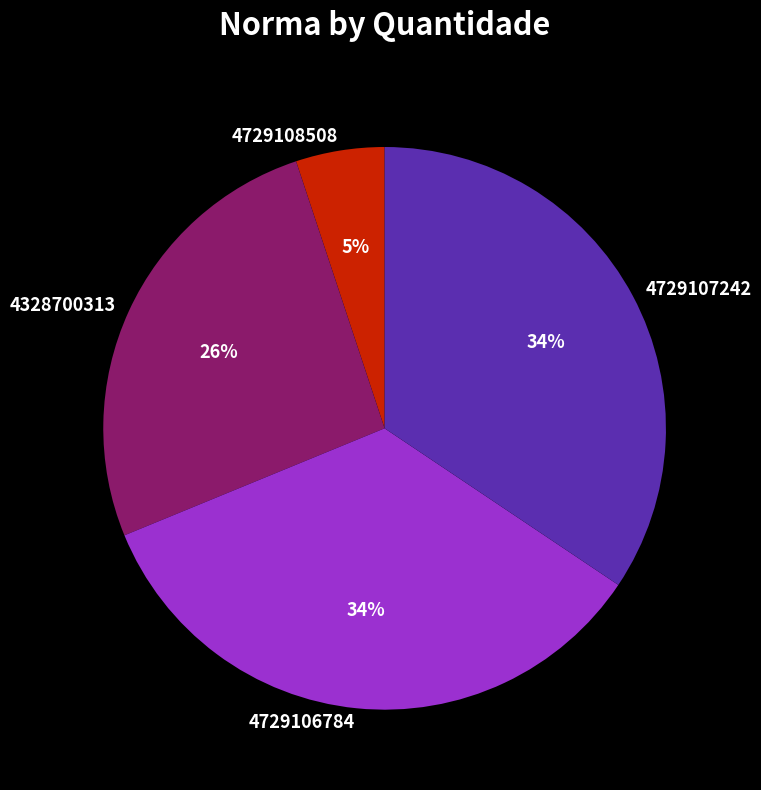

To the nearest percent, what is the difference between the largest and smallest slice percentages?

29%